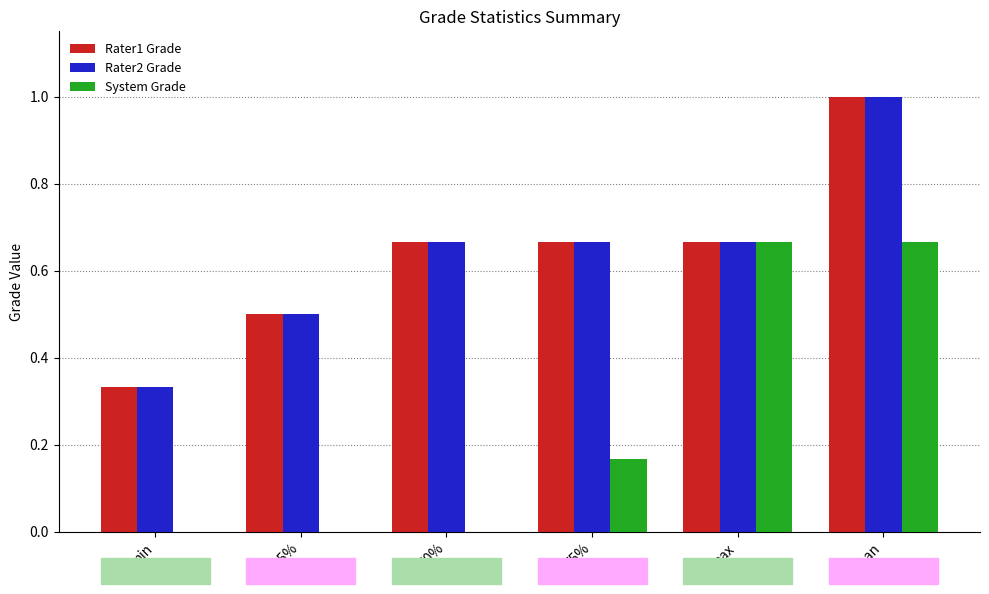

What is the maximum value shown in the chart?

1.0